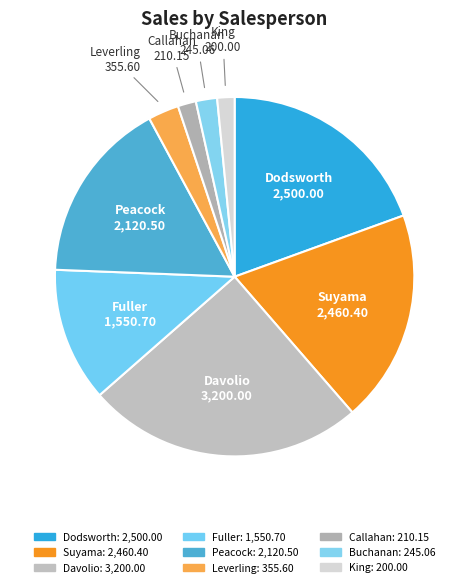

Which category has the biggest portion of the pie?

Davolio